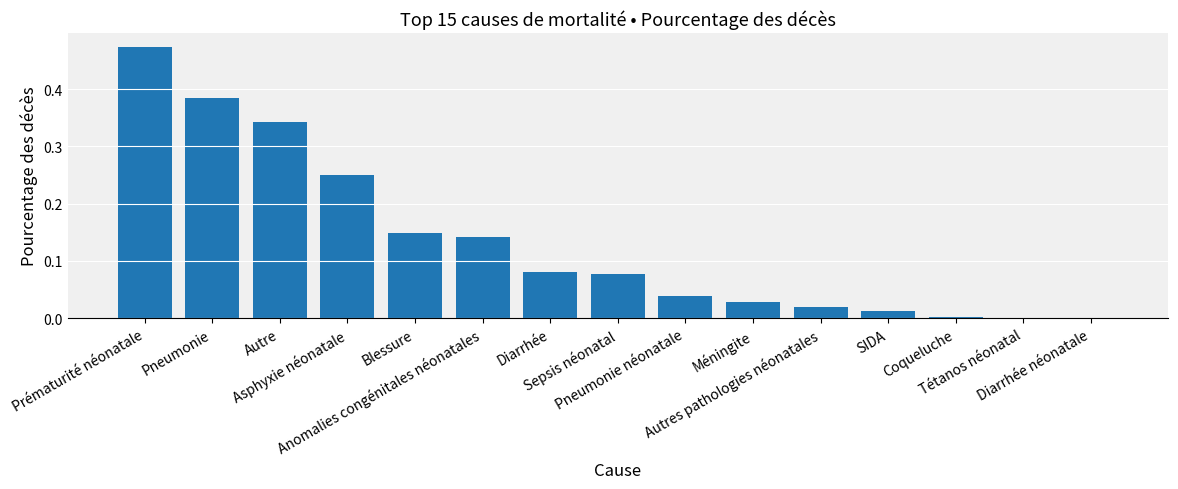

What is the sum of all values?

2.0